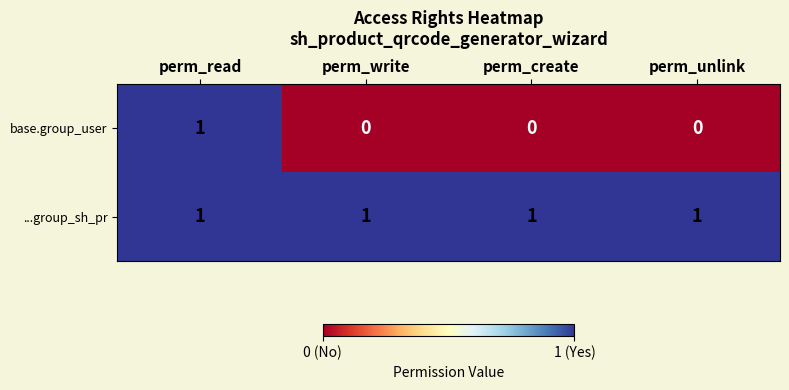

List the series in order of their overall mean, highest first.

...group_sh_pr, base.group_user